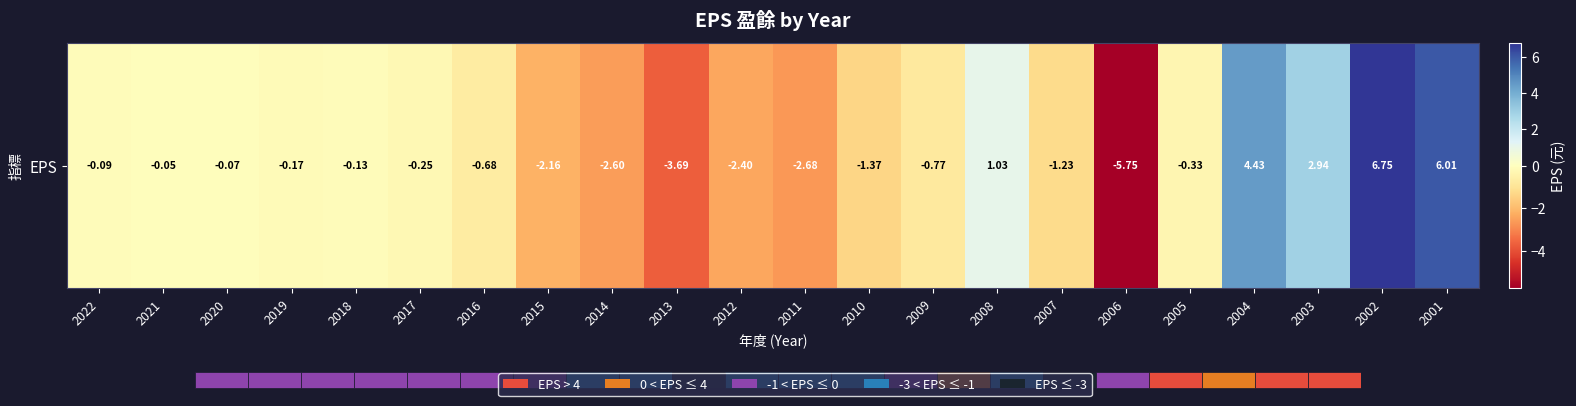

Reading left to right, extract all data points from this chart.

-0.1	-0.1	-0.1	-0.2	-0.1	-0.2	-0.7	-2.2	-2.6	-3.7	-2.4	-2.7	-1.4	-0.8	1.0	-1.2	-5.8	-0.3	4.4	2.9	6.8	6.0